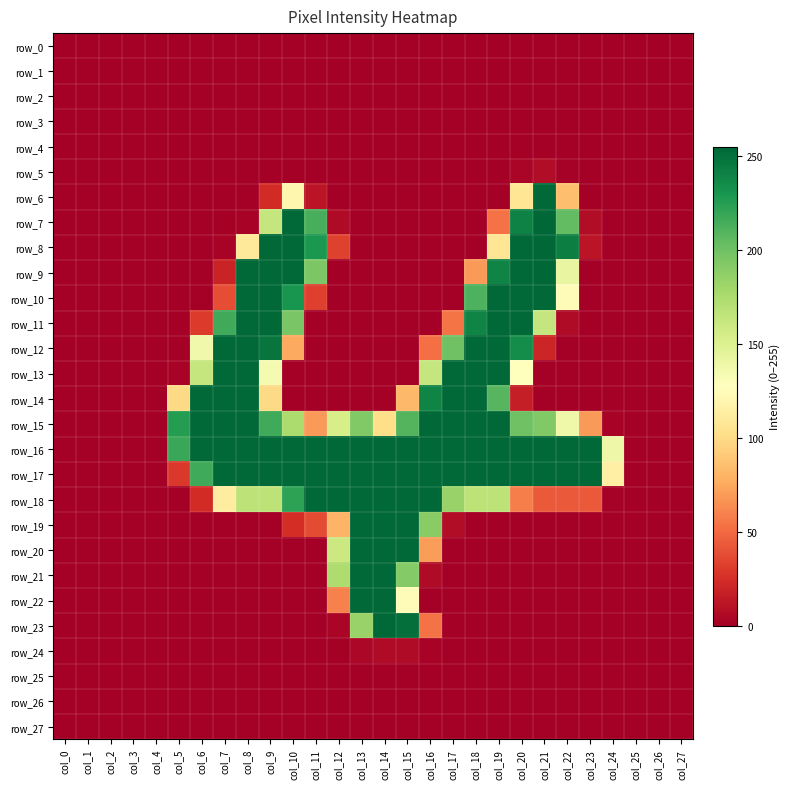

What is the approximate value of row_8 at col_8, to the nearest 50?

100